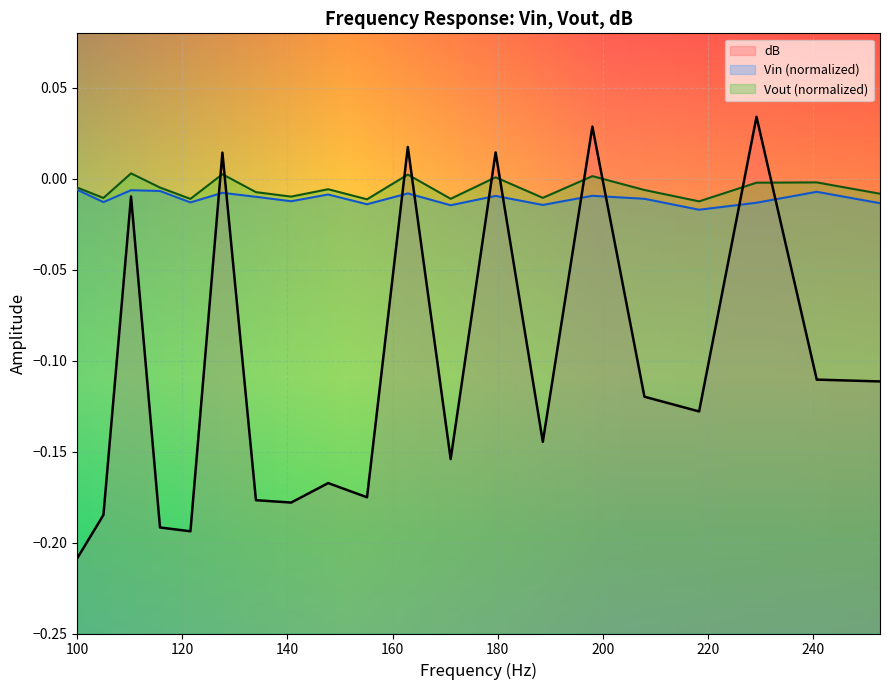

True or false: Vout and dB cross at least once.

True